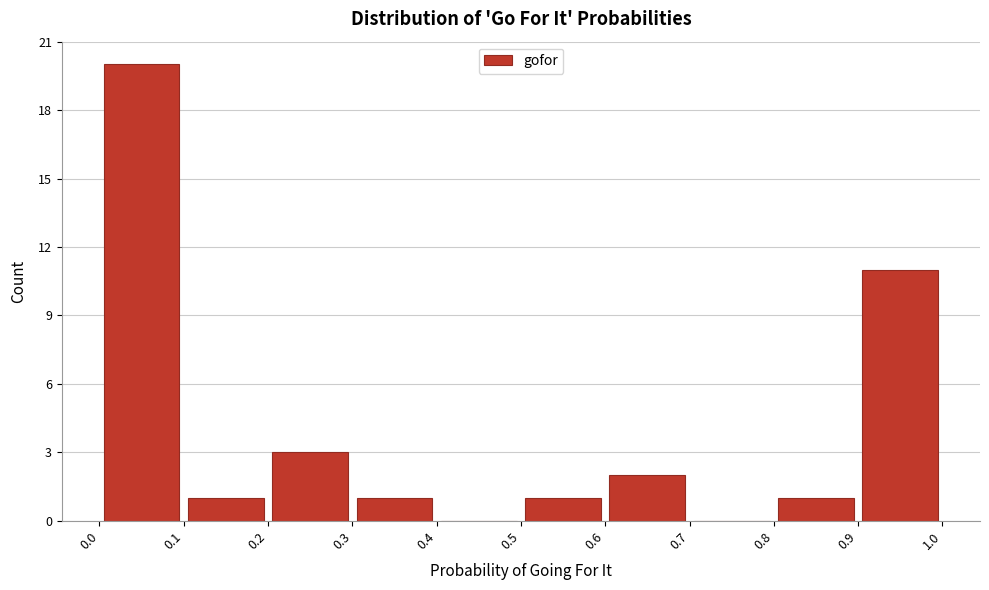

Over which range of the x-axis is the bar tallest?

0.0 to 0.1